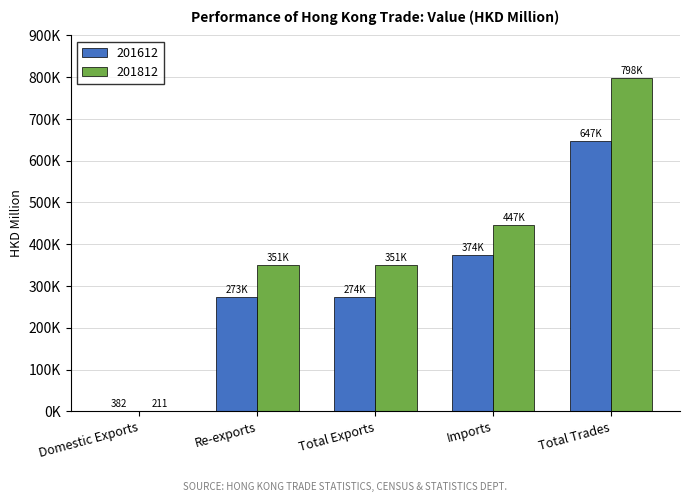

What is the sum of all 201812 values?

1946643.8